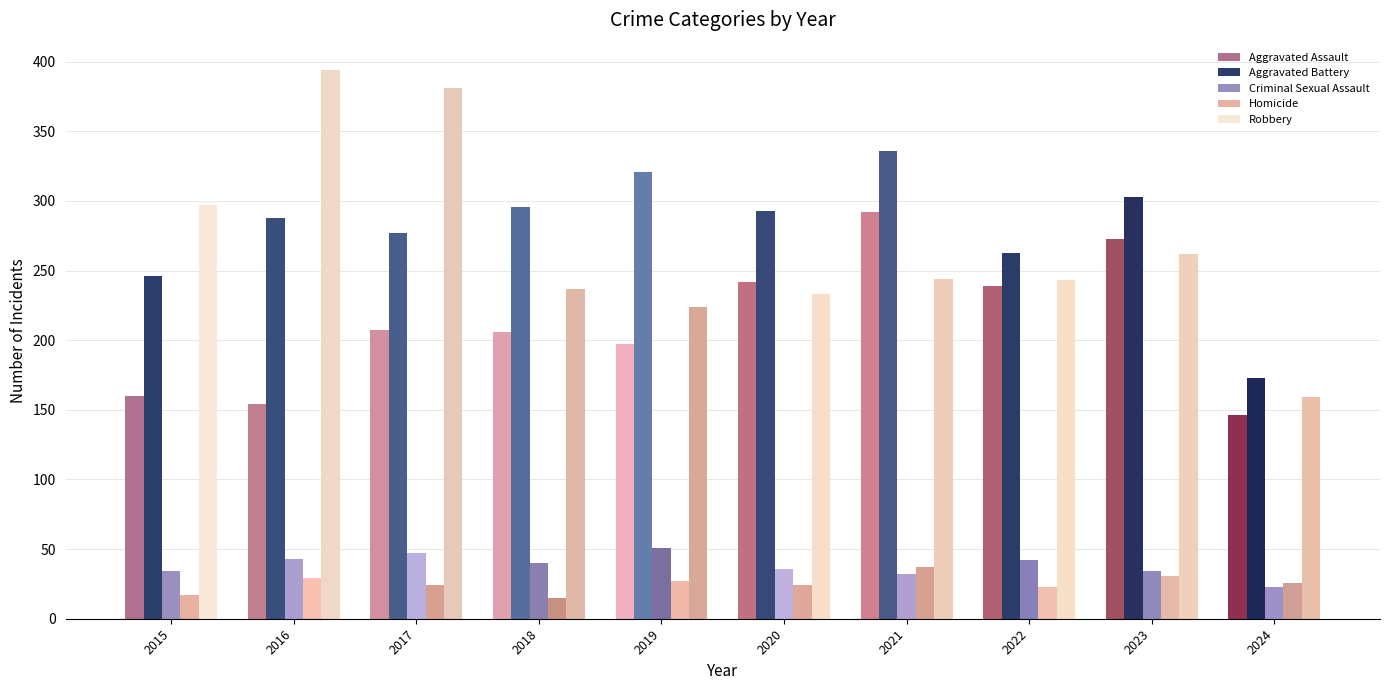

True or false: Aggravated Battery has a value of 490 at 2016.

False